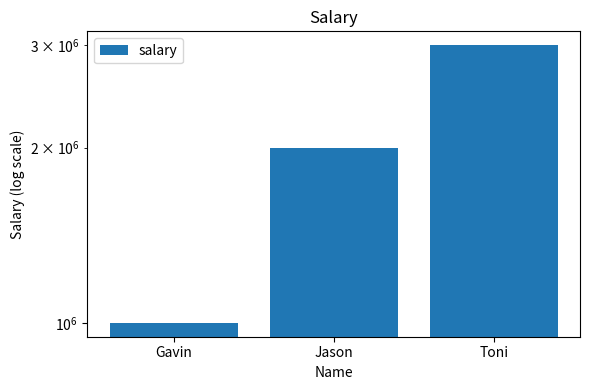

Reading left to right, transcribe all the data shown in this chart.

Gavin=1000000	Jason=2000000	Toni=3000000